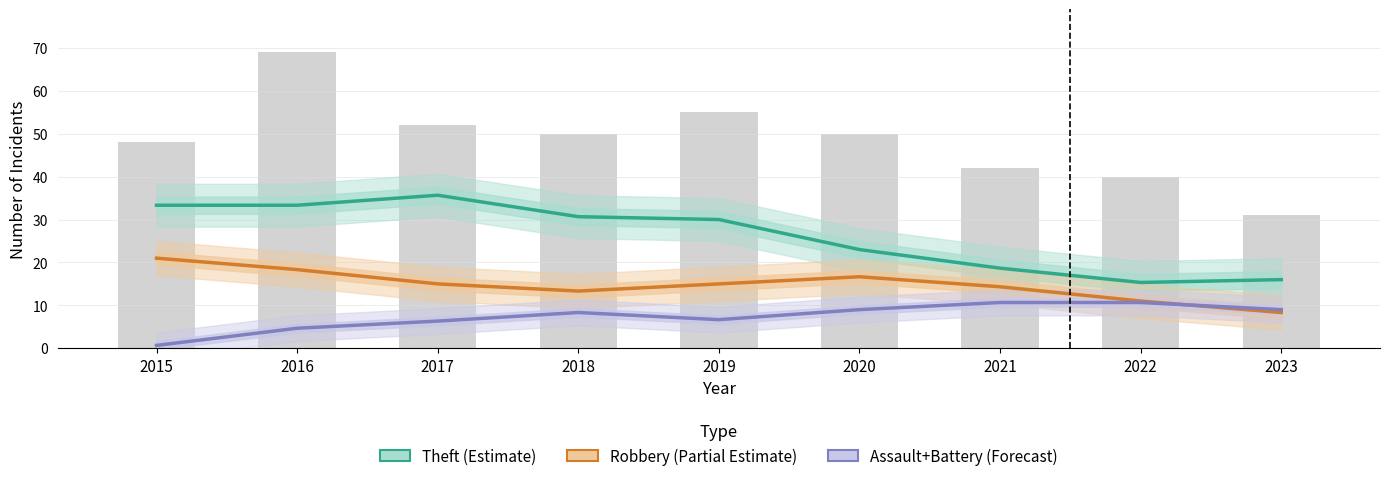

What is the greatest value displayed?

35.7